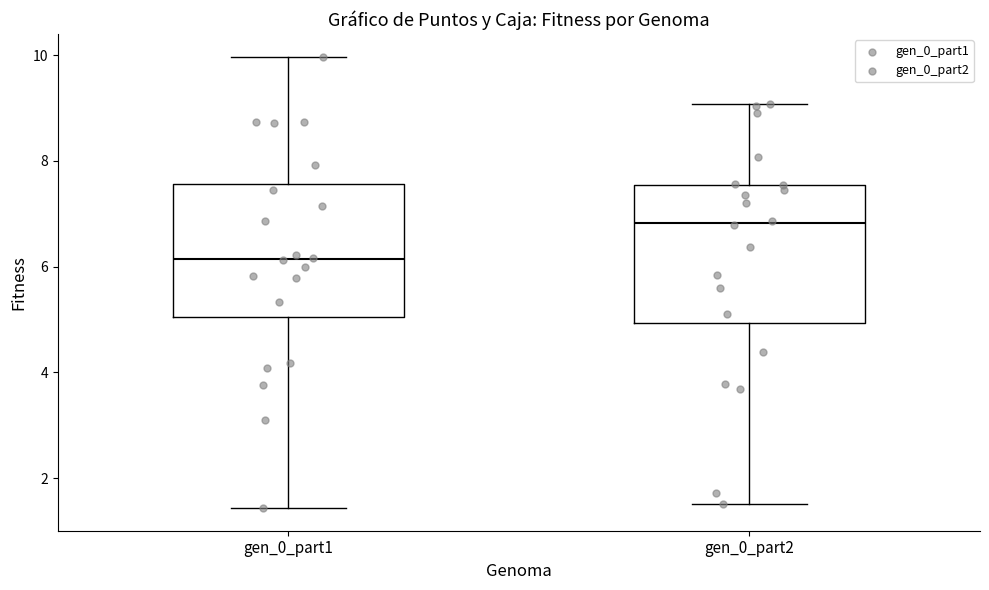

Reading left to right, transcribe this box plot: for each box, give where its median line is, the range the box spans, and where its two whiskers end, as read against the y-axis. The values are not printed on the chart, so give them approximately, as read against the axis.

gen_0_part1: median 6.2, box 5.0 to 7.6, whiskers 1.4 to 10.0
gen_0_part2: median 6.8, box 5.0 to 7.6, whiskers 1.6 to 9.0